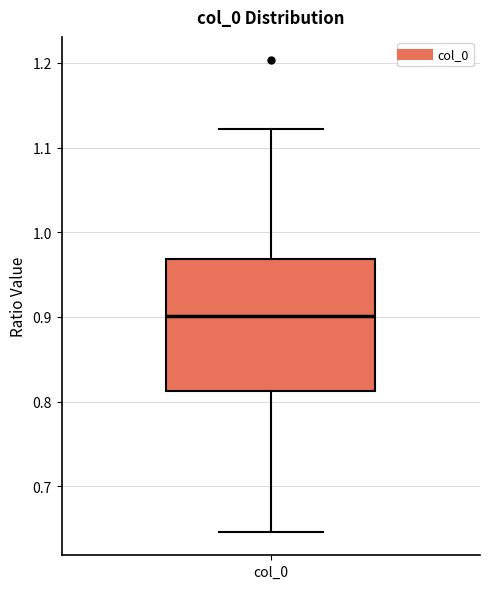

Where does the lower whisker of the box for col_0 end on the y-axis? The values are not printed on the chart, so give them approximately, as read against the axis.

0.65